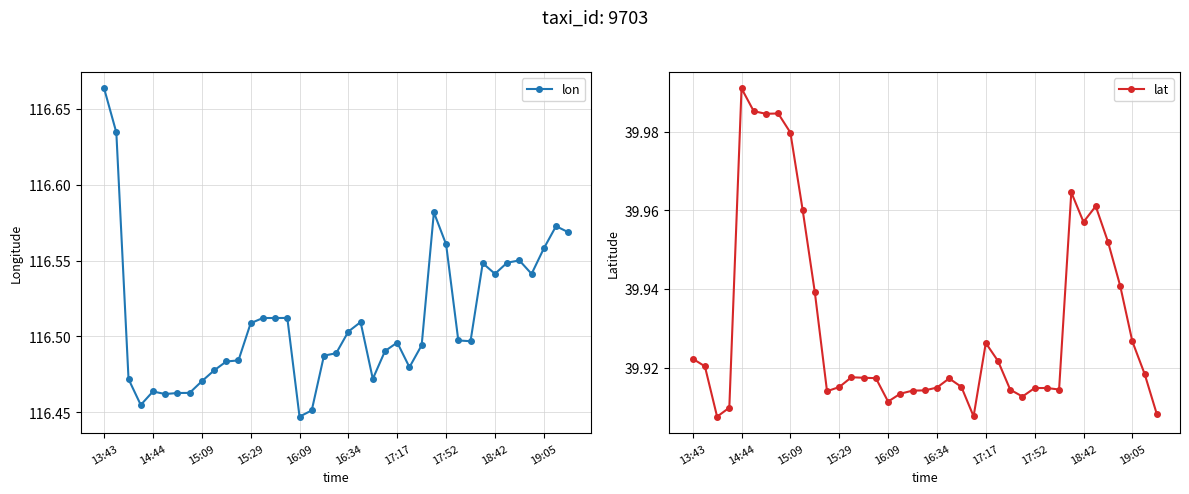

What is the sum of all lat values?

1557.3